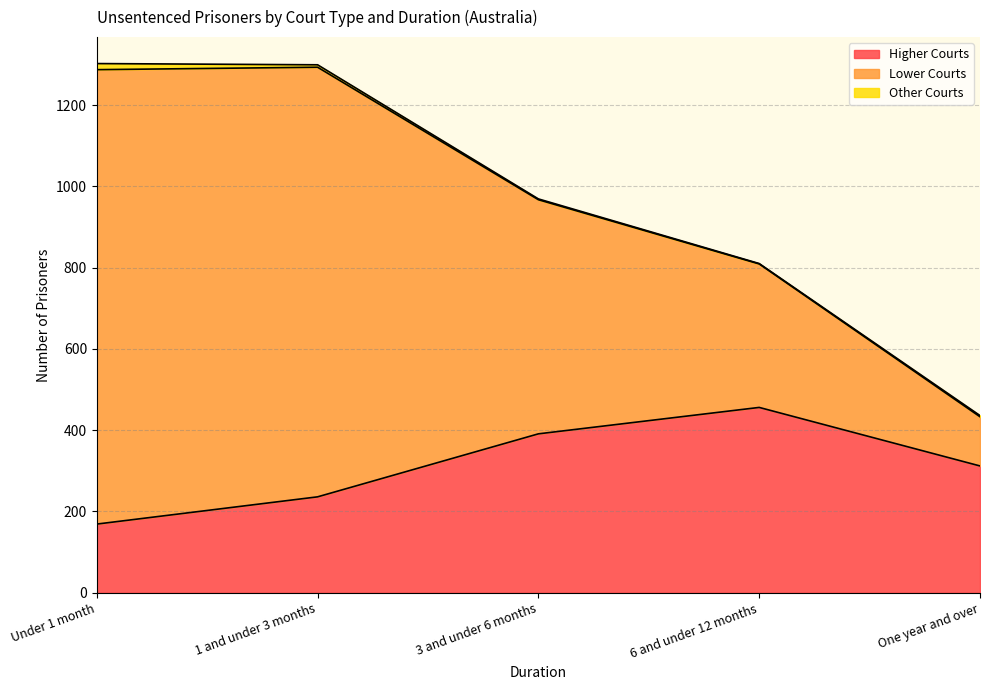

What is the average value of the Higher Courts series?

313